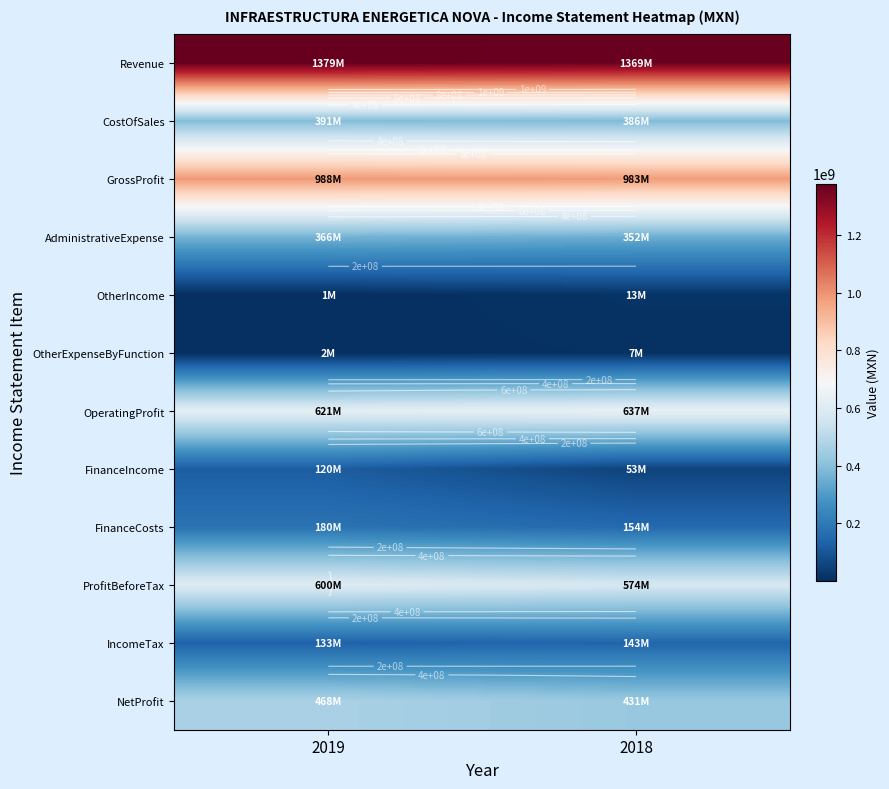

Is it true that GrossProfit equals 982764000 at 2018?

True